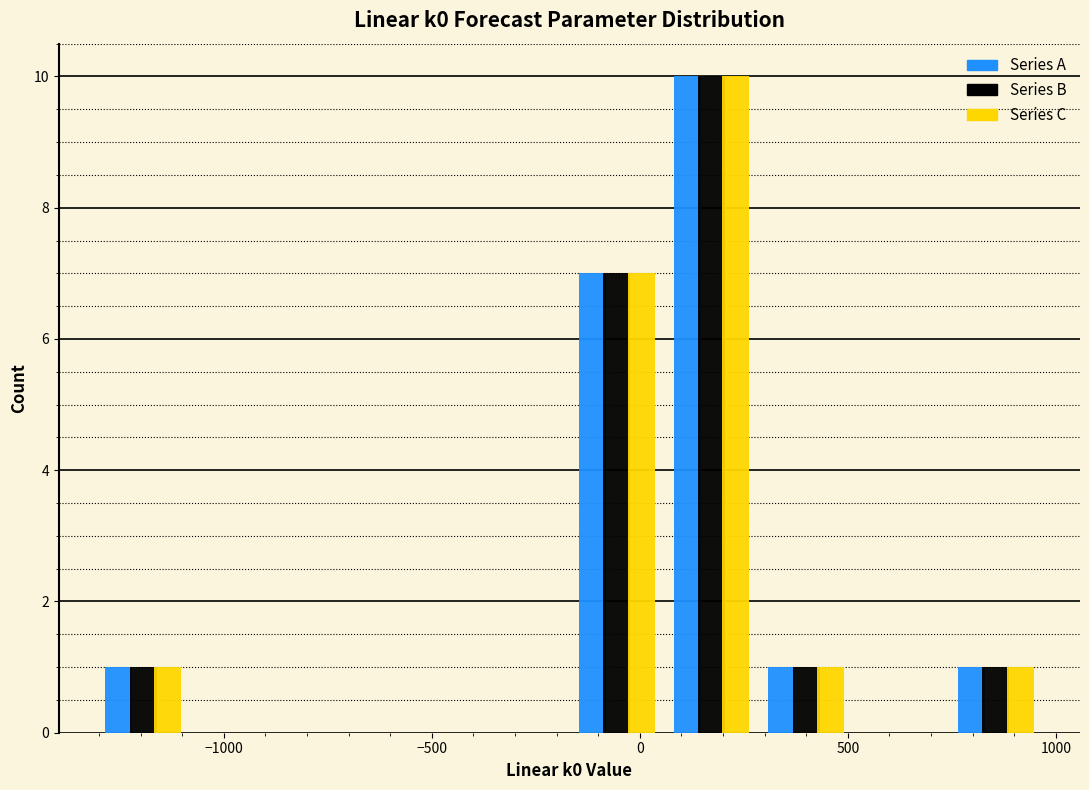

In the Series A series, which range on the x-axis has the tallest bar?

50 to 300